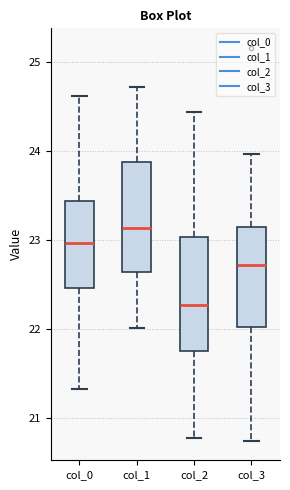

Where does the lower whisker of the box for col_3 end on the y-axis? The values are not printed on the chart, so give them approximately, as read against the axis.

20.7